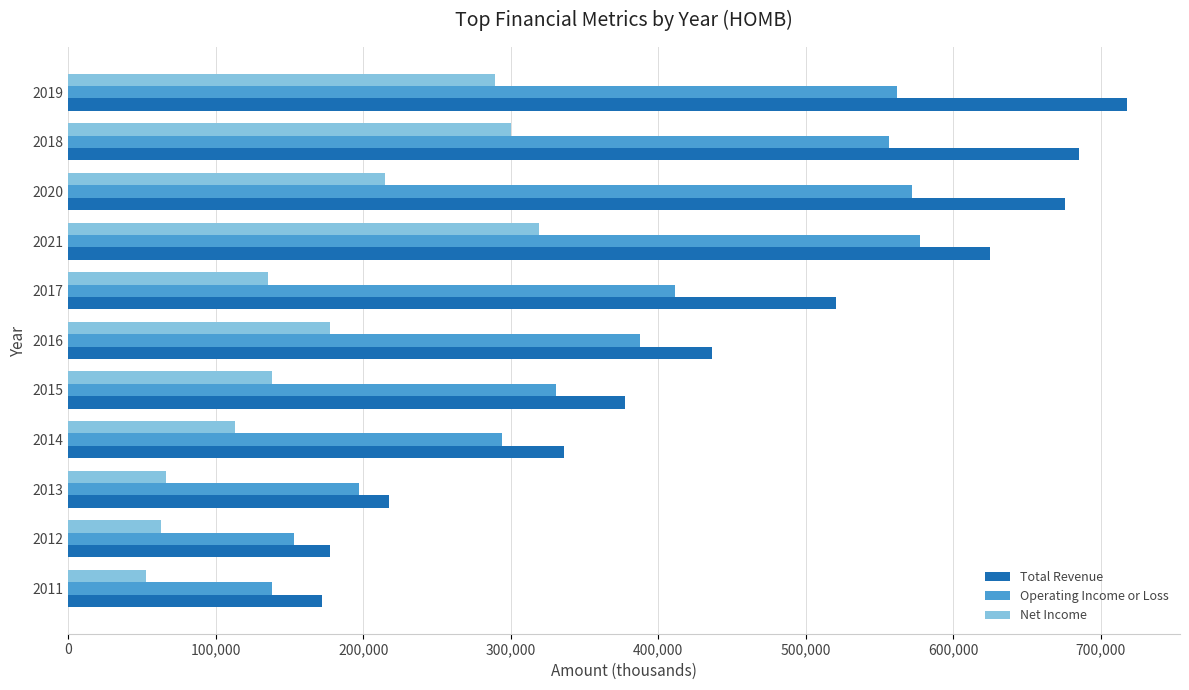

What is the maximum value for Operating Income or Loss?

577700